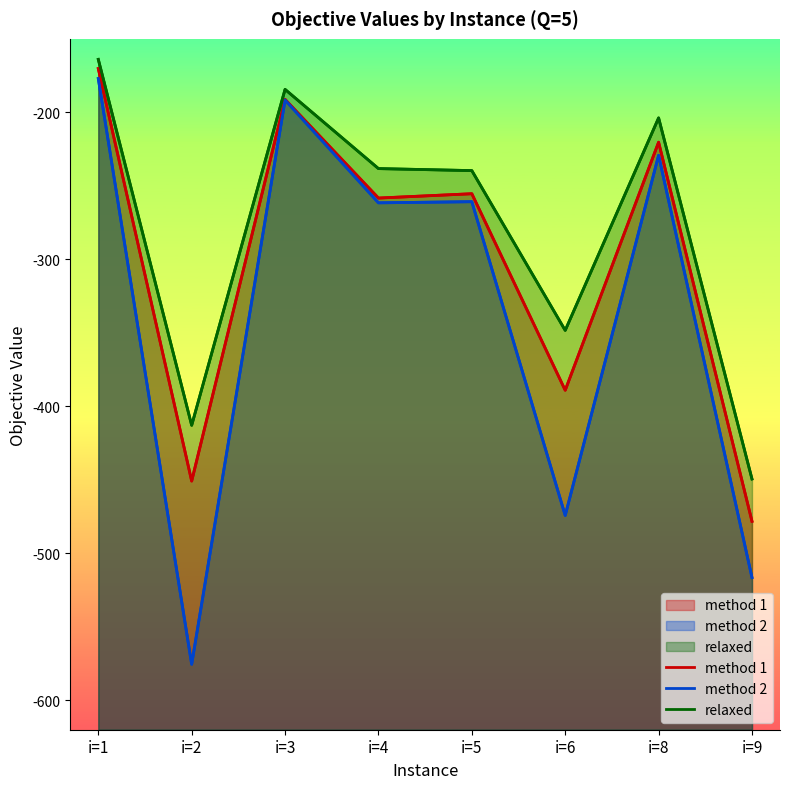

Where is the first local maximum for method 2?

i=3